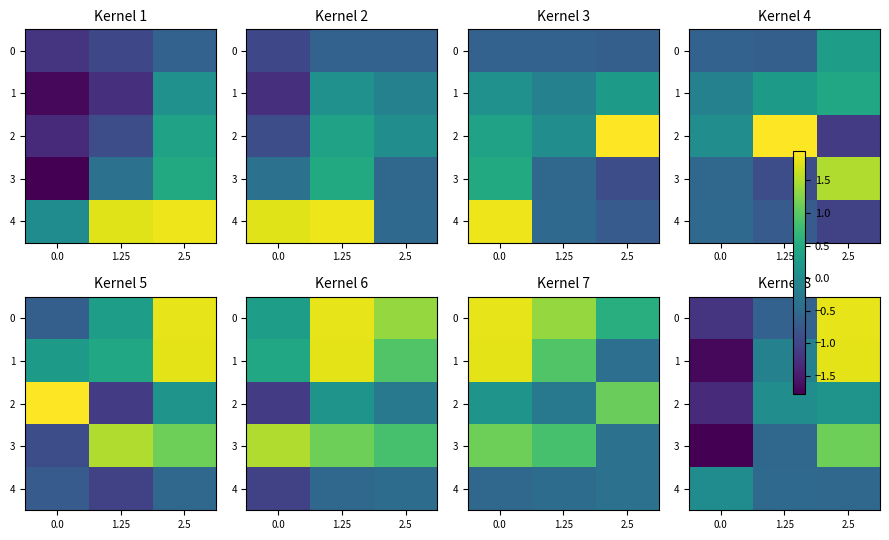

Rank the series at 2.5 from highest to lowest value.

0, 1, 3, 2, 4